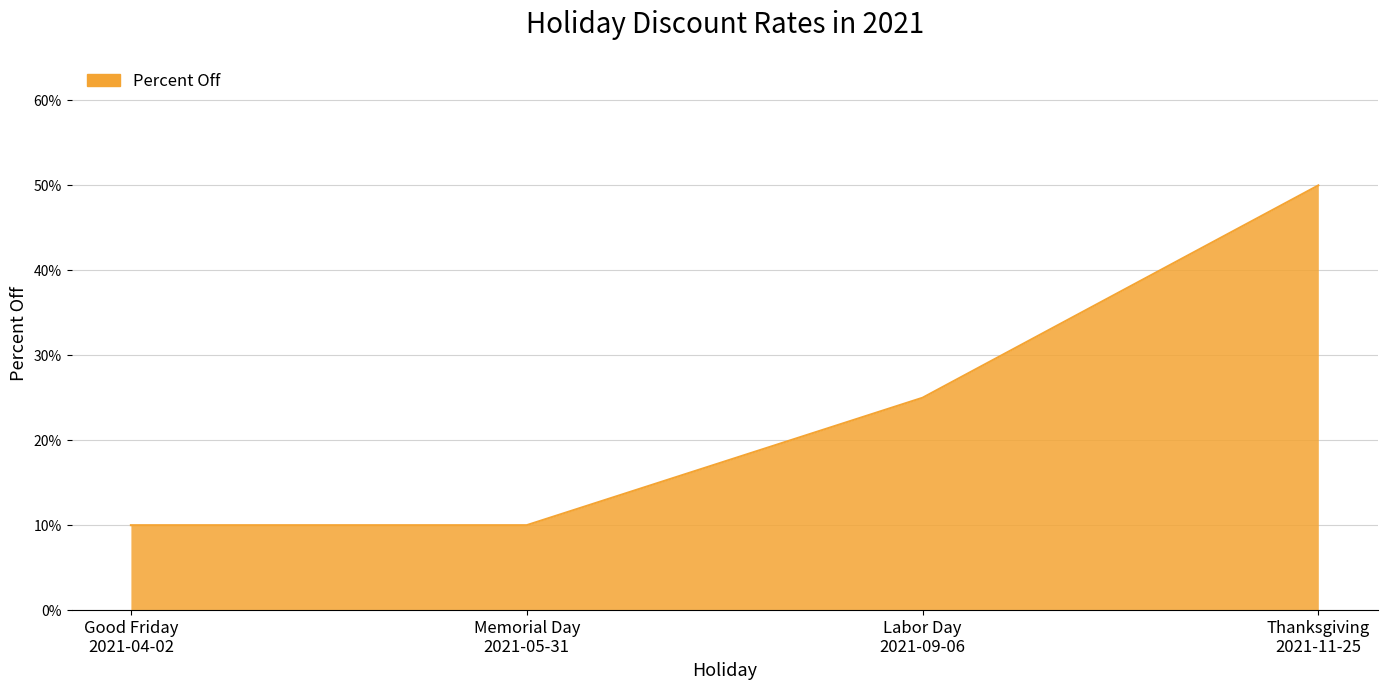

At which category does the chart reach its minimum across all series?

Good Friday
2021-04-02